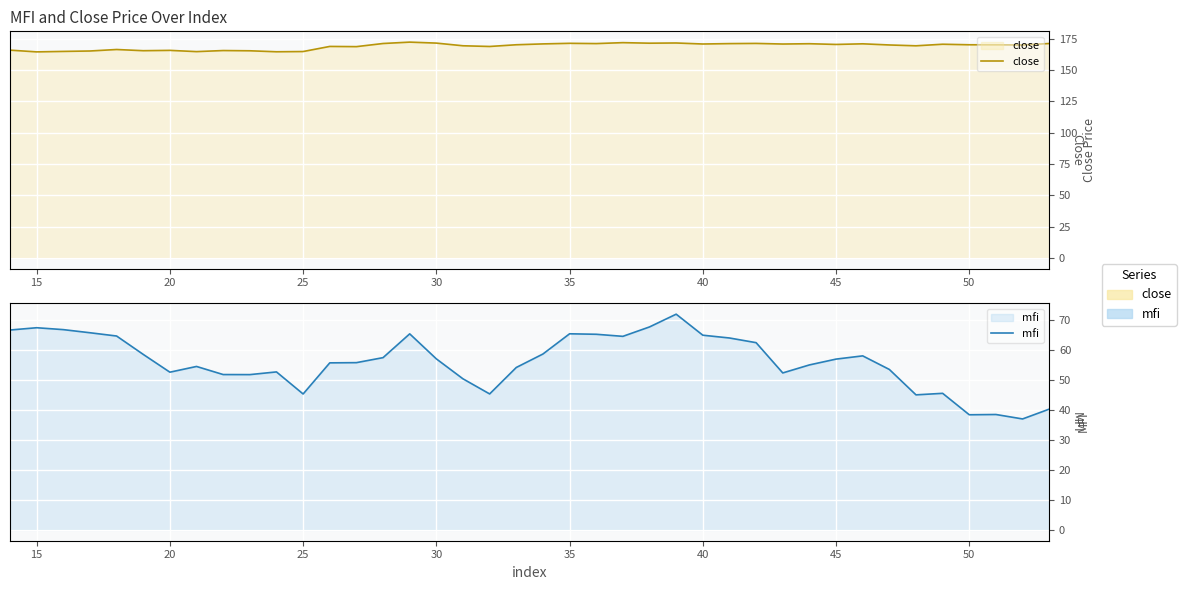

At how many categories does at least one series exceed 84?

40